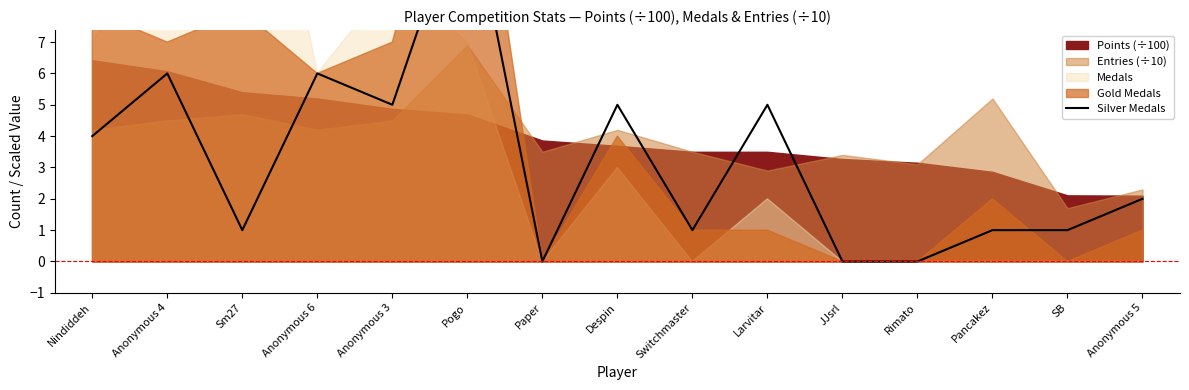

At which category does the data reach its first local valley?

Sm27